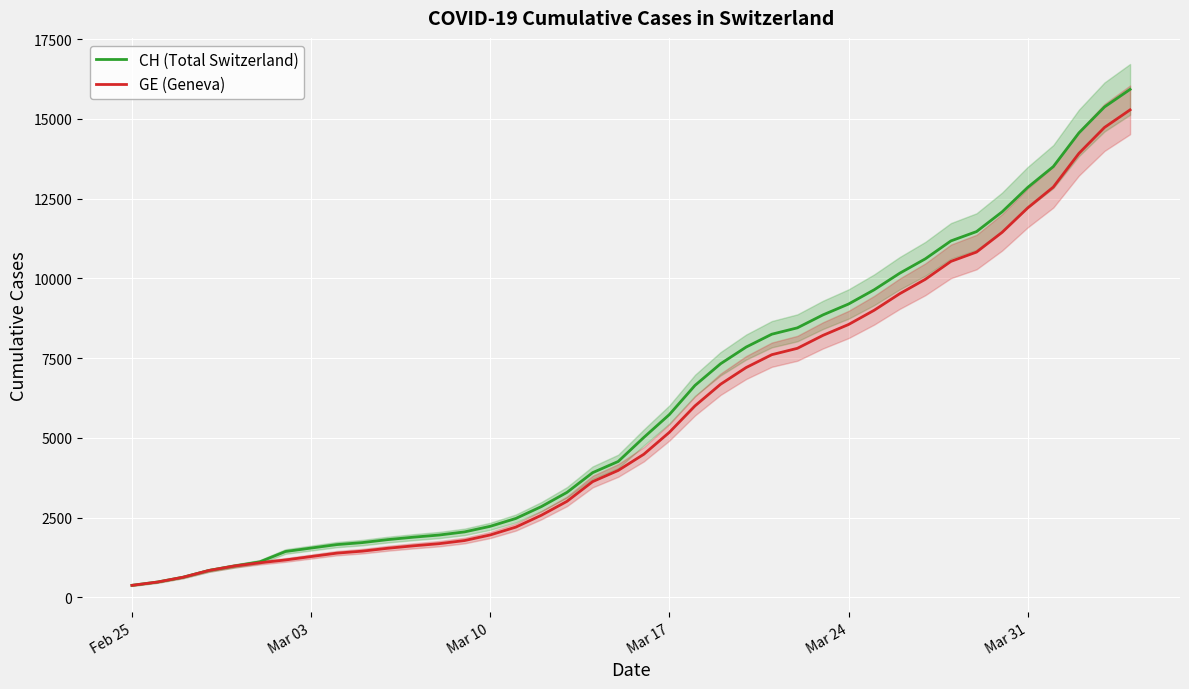

What is the highest value of the CH (Total Switzerland) series?

15926